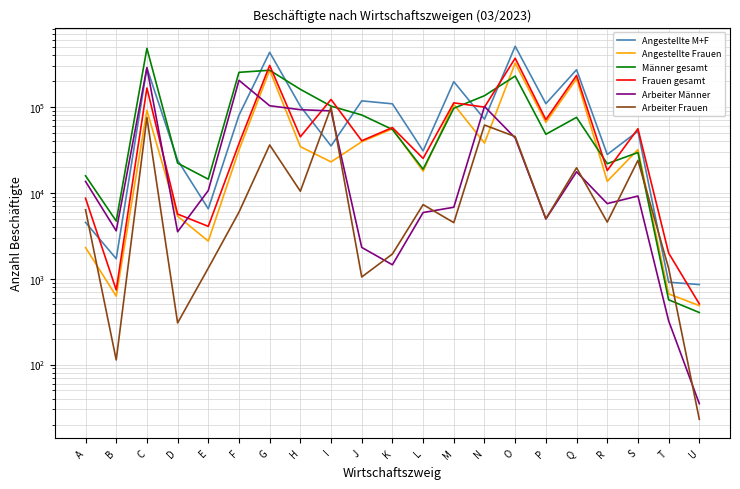

Where is Frauen gesamt nearest to the value 184195?

C